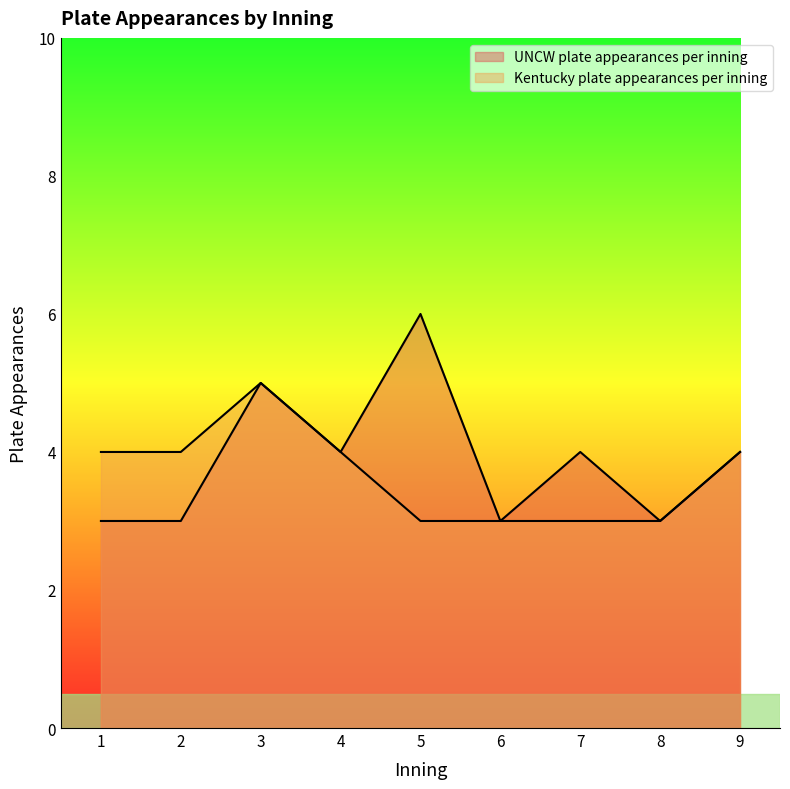

Reading left to right, extract all data points from this chart.

UNCW plate appearances per inning: 3	3	5	4	6	3	4	3	4
Kentucky plate appearances per inning: 4	4	5	4	3	3	3	3	4